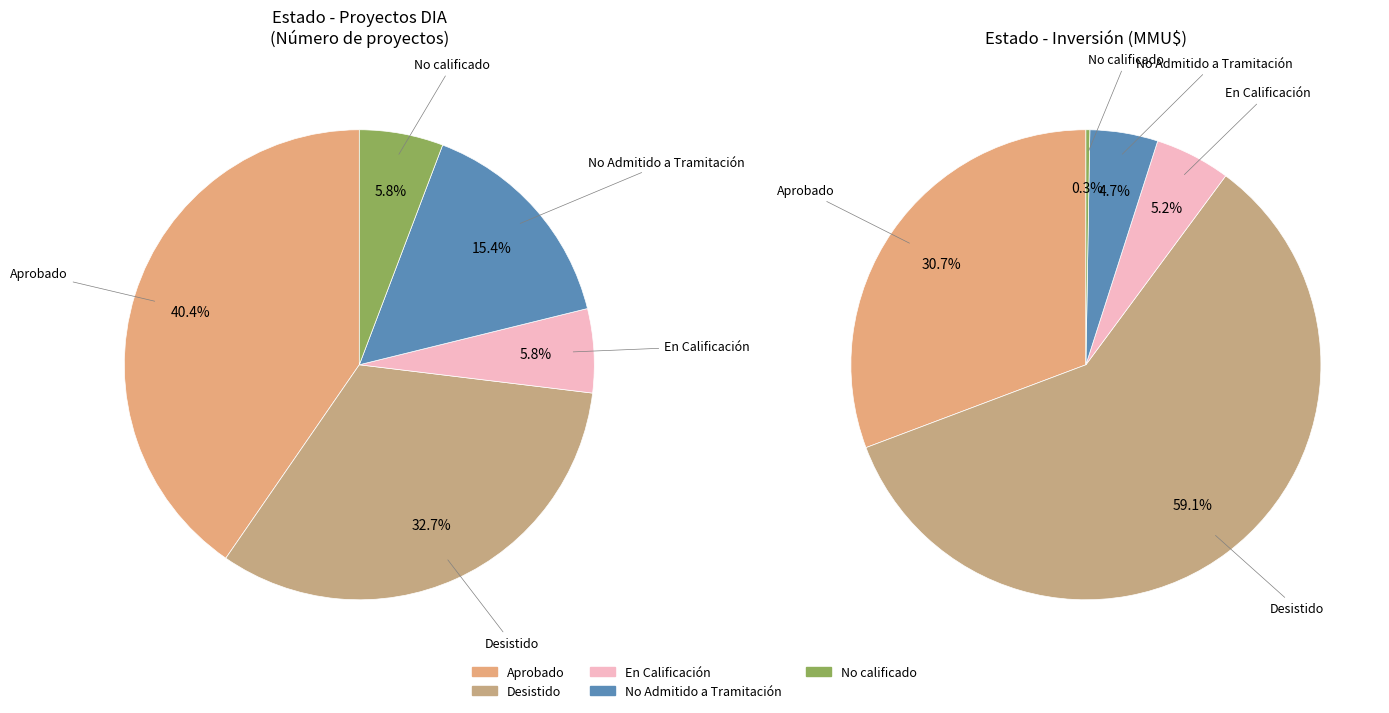

To the nearest percent, what percentage of the pie is En Calificación?

6%